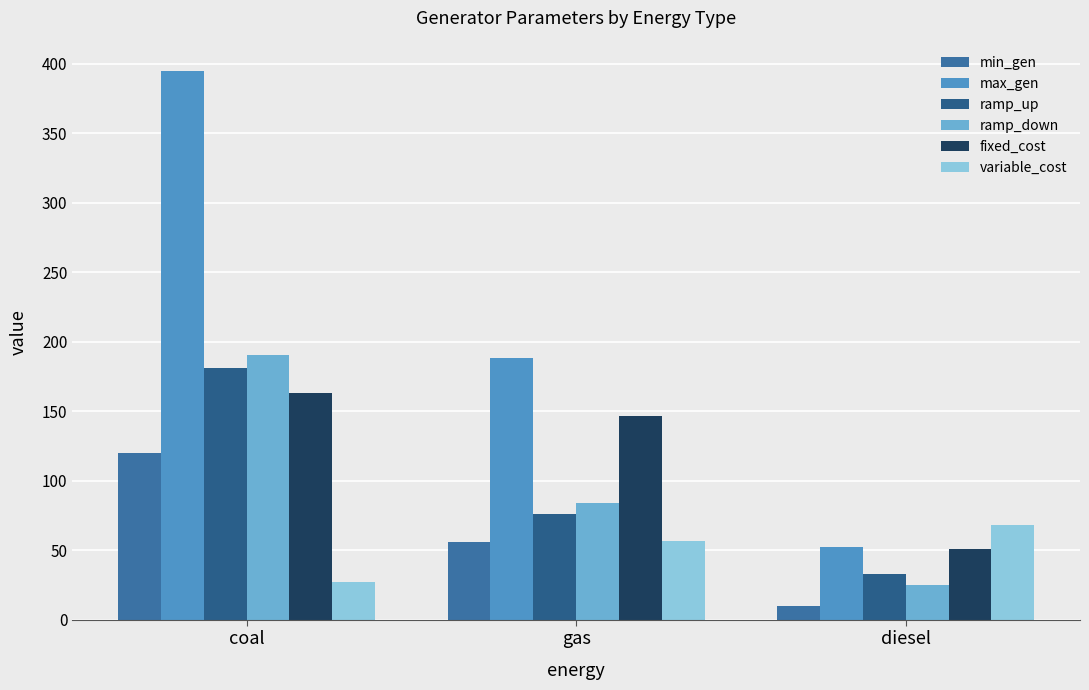

How many data points in fixed_cost are above 146?

2